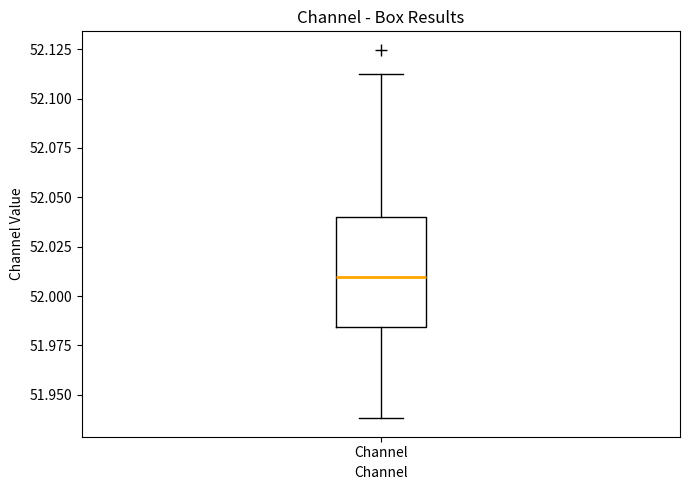

Read this box plot against the y-axis: the position of the median line, the range covered by the box, and the ends of both whiskers. The values are not printed on the chart, so give them approximately, as read against the axis.

median 52.010, box 51.985 to 52.040, whiskers 51.940 to 52.110